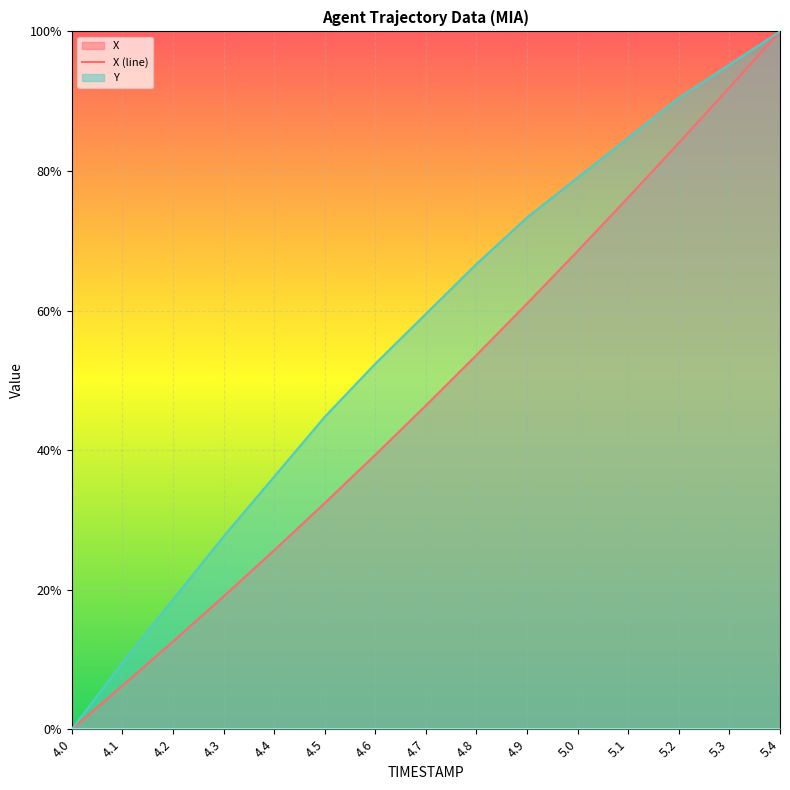

True or false: Y and X intersect in this chart.

False